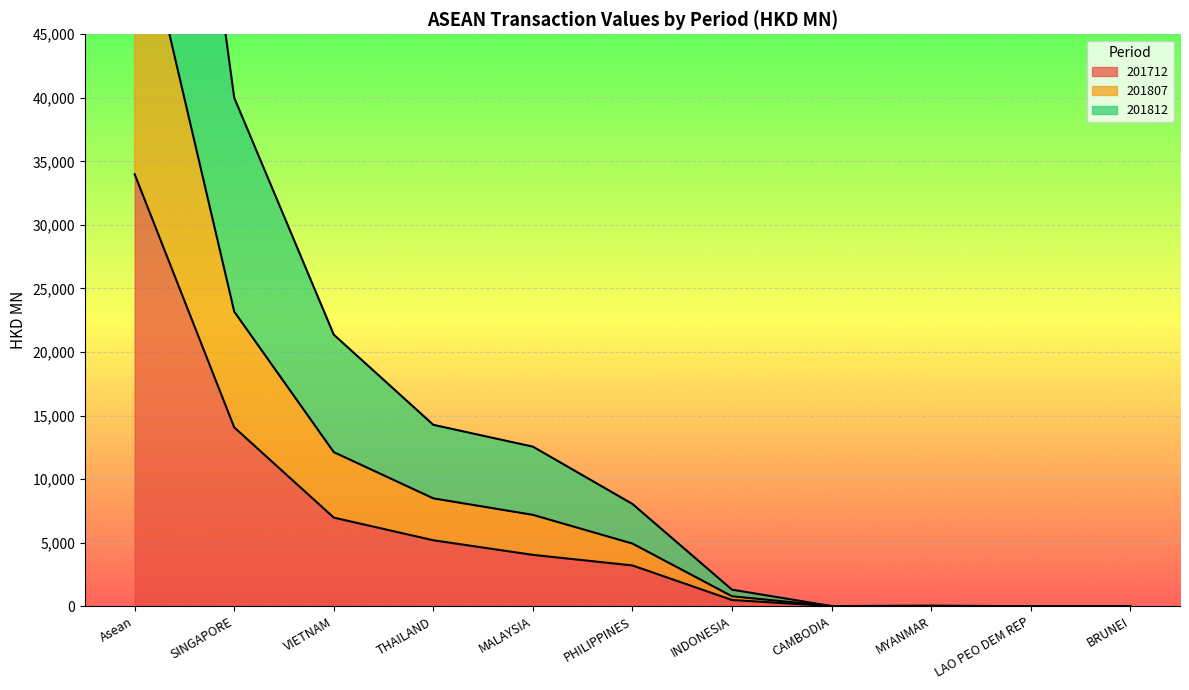

Does the chart display data point markers on the line(s)?

No